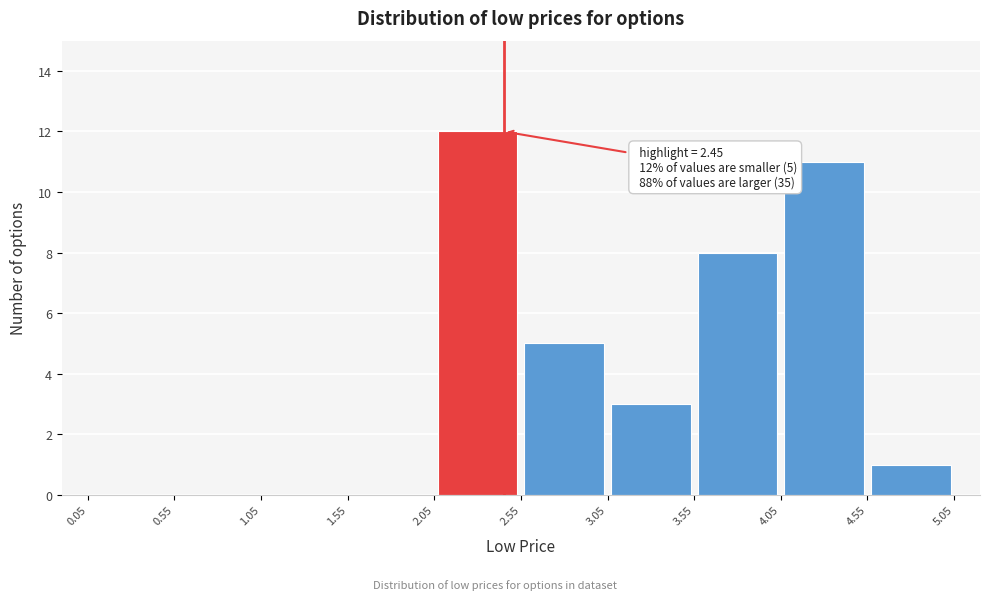

Which range on the x-axis has the tallest bar?

2.05 to 2.55